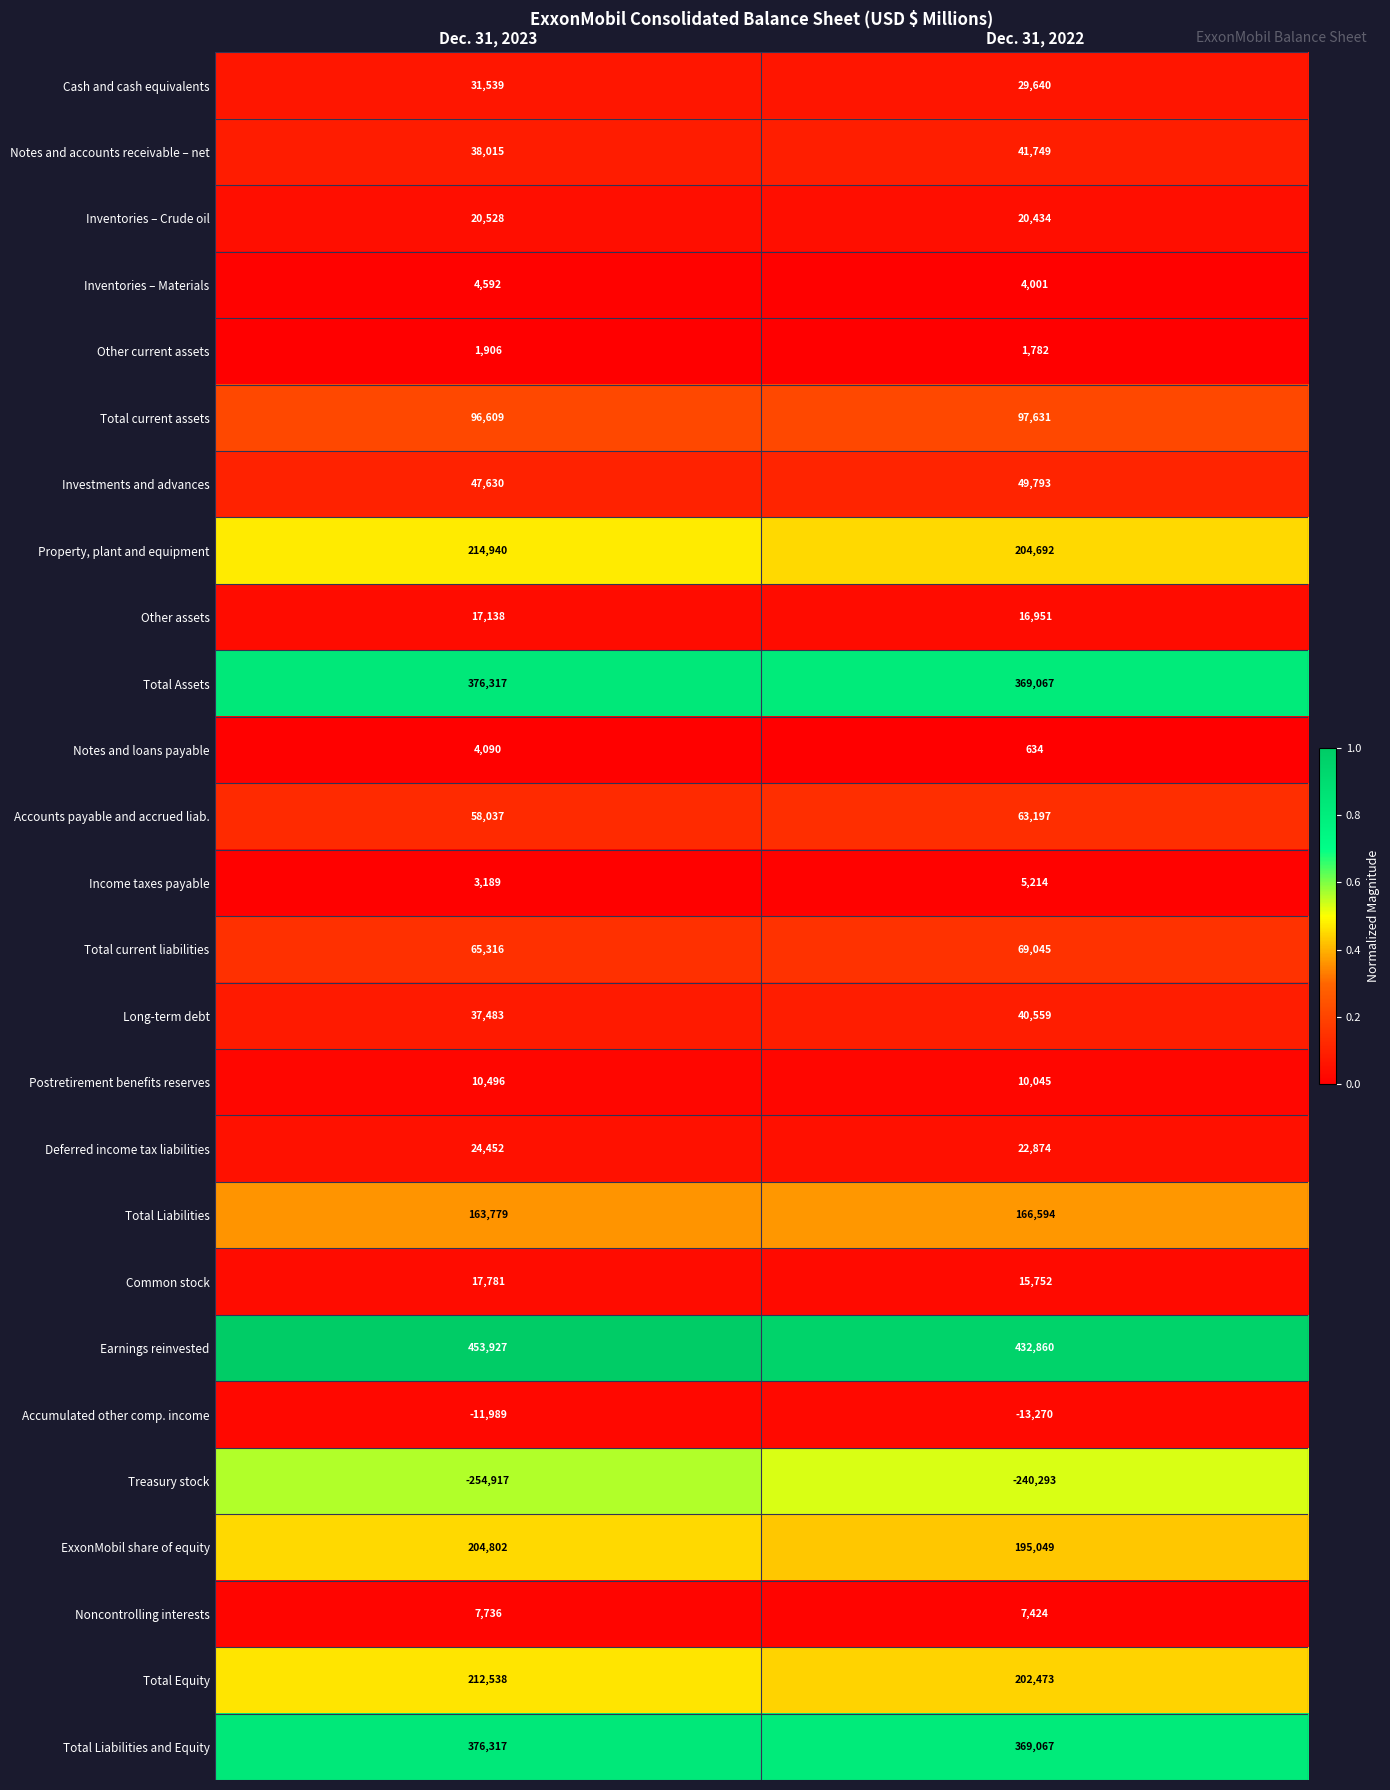

What is the sum of the Total current assets values at Dec. 31, 2023 and Dec. 31, 2022?

194240